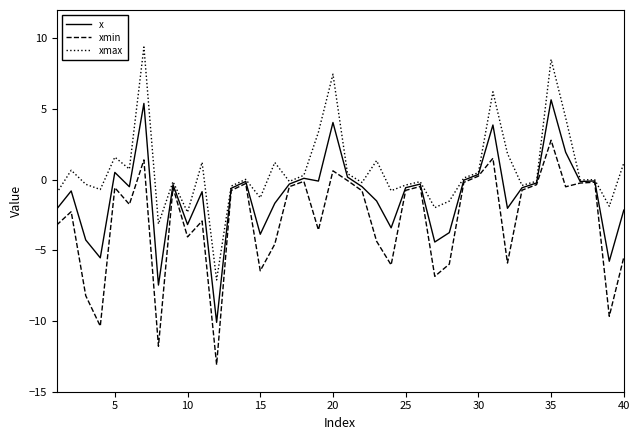

What is the difference between the second highest and second lowest values in the x series?

12.8